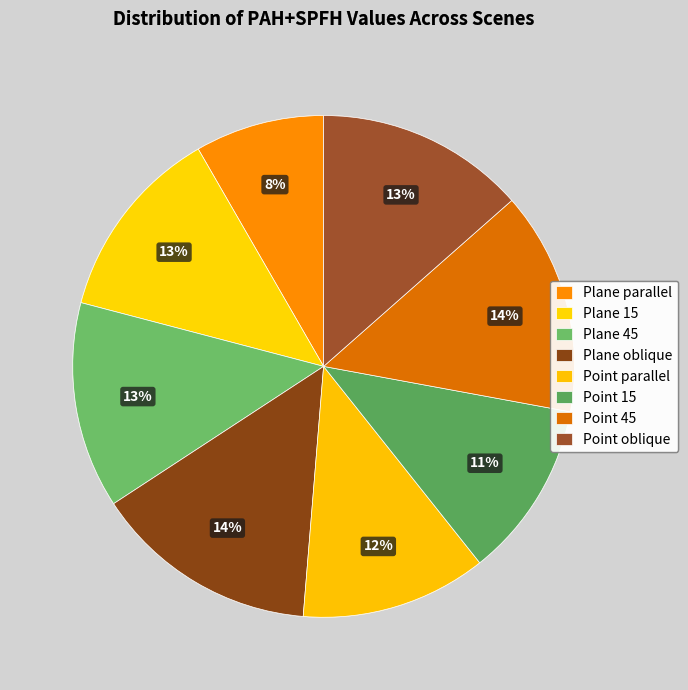

Do Plane 15 and Point 15 together represent more than half of the pie?

No